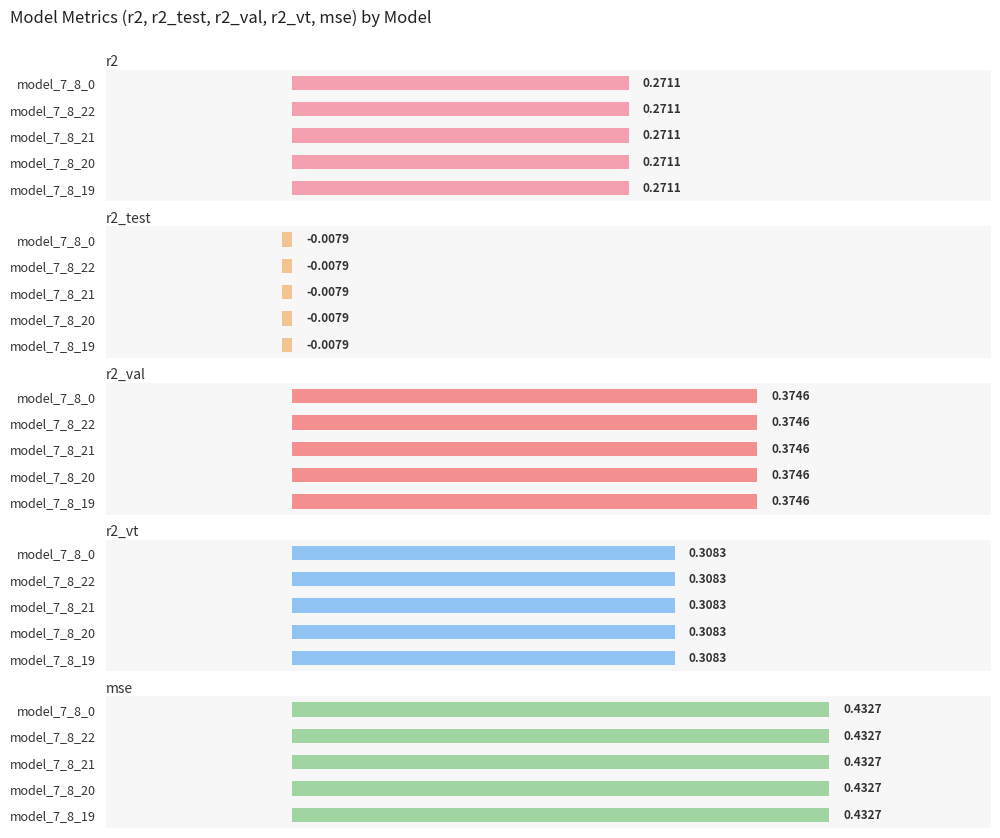

Is the value of r2 at model_7_8_22 greater than the value of r2_vt at model_7_8_21?

No